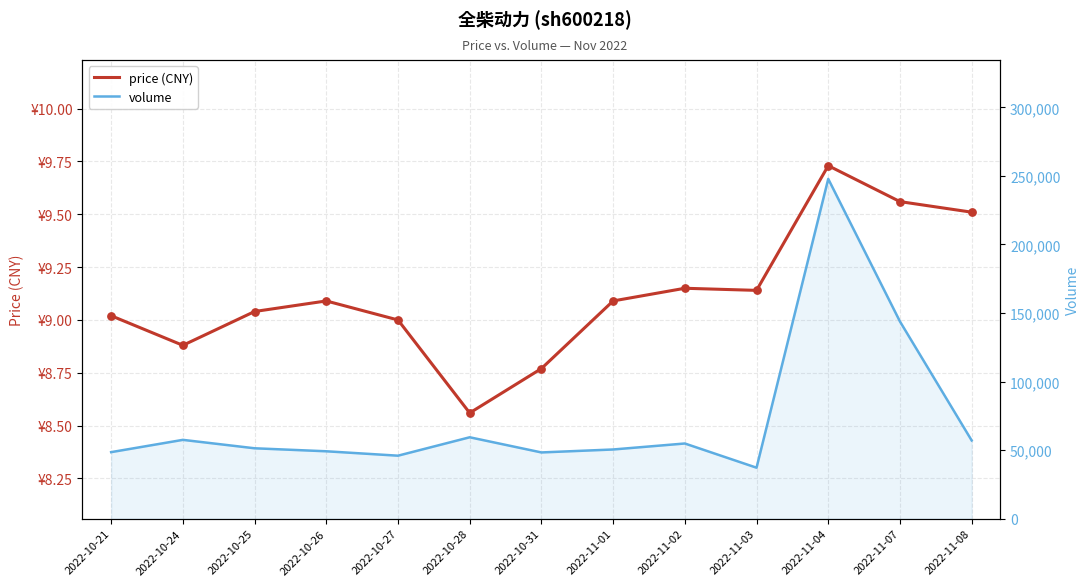

Which series reaches the maximum Y coordinate?

volume